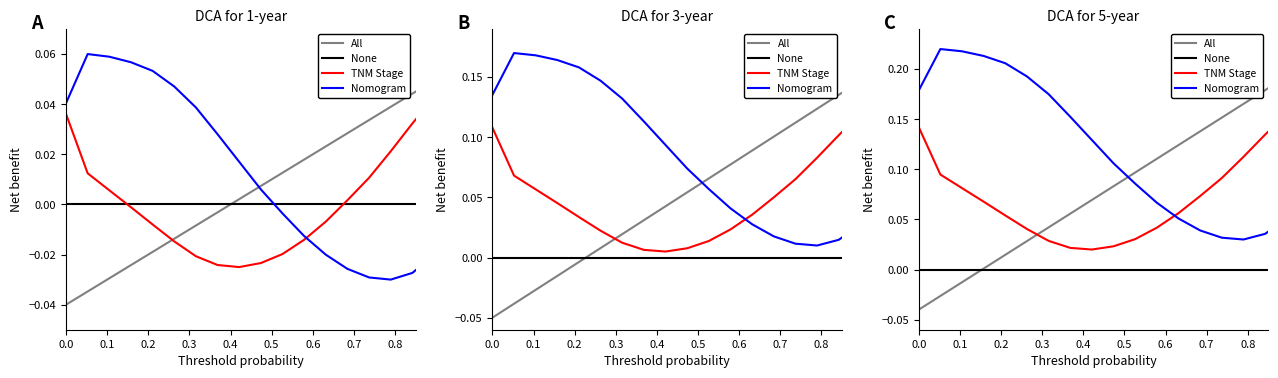

Which has a higher value, 0.3 or 0.1?

0.3